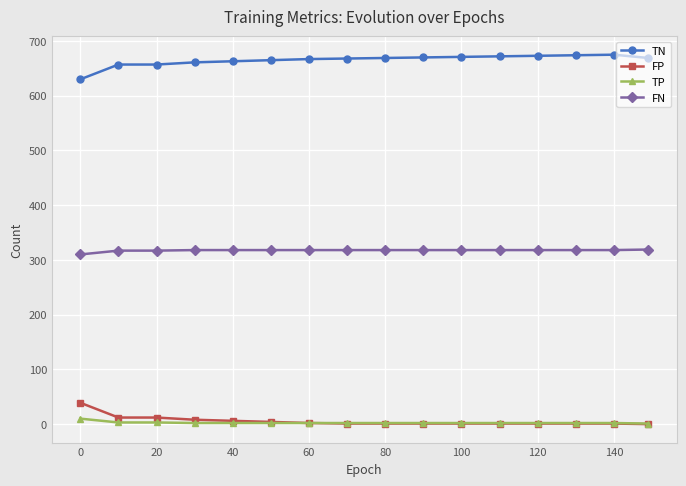

Which series has the largest total across all categories?

TN